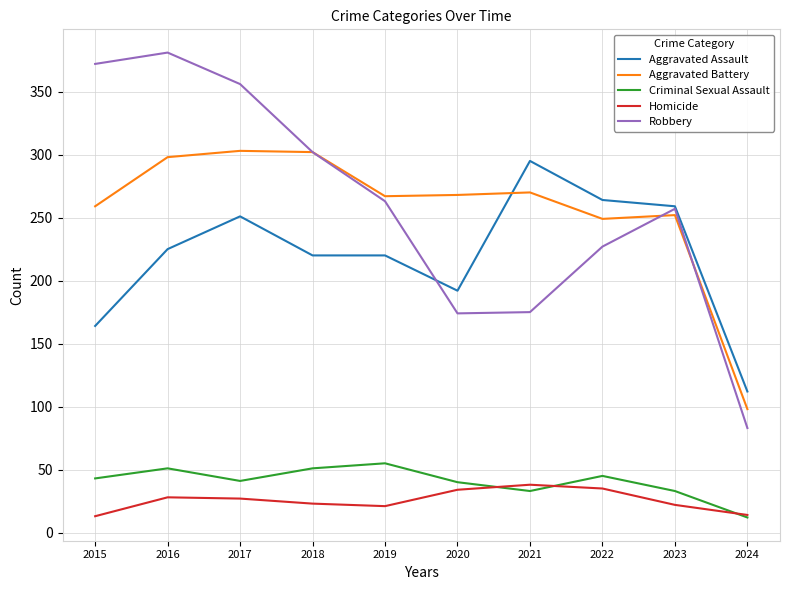

Which series has the widest spread of values?

Robbery